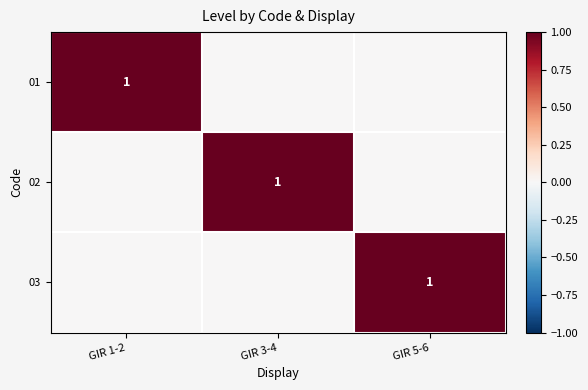

Is it true that 02 equals 1 at GIR 3-4?

True